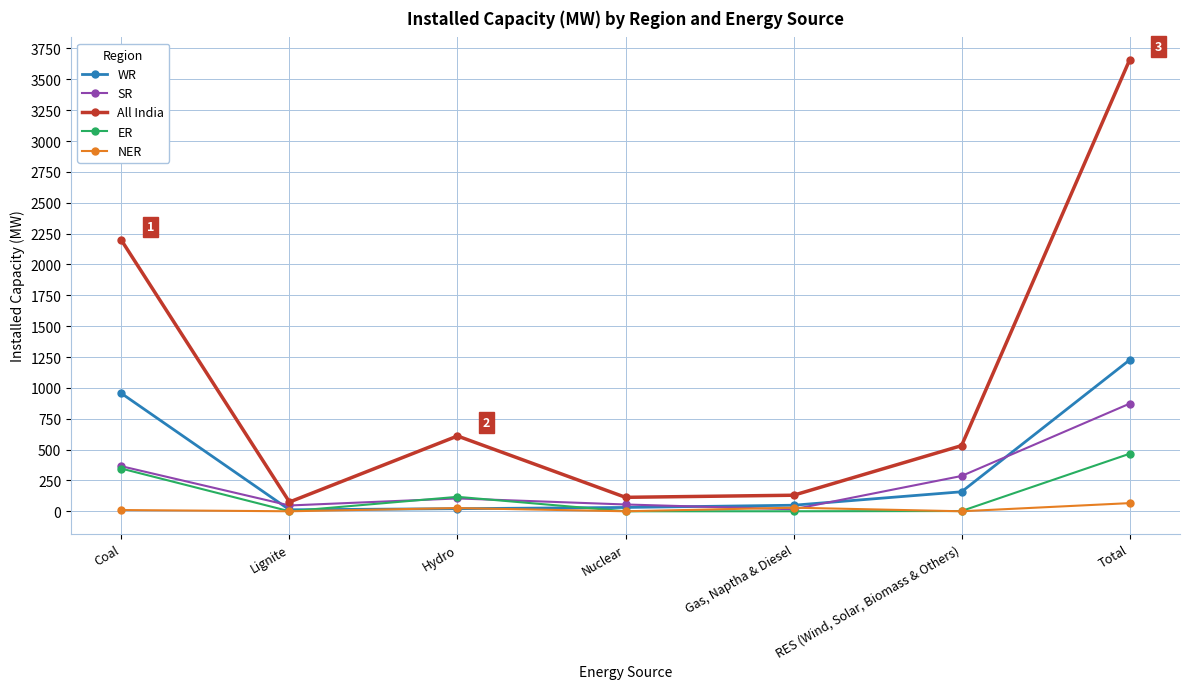

Which series has the largest total across all categories?

All India